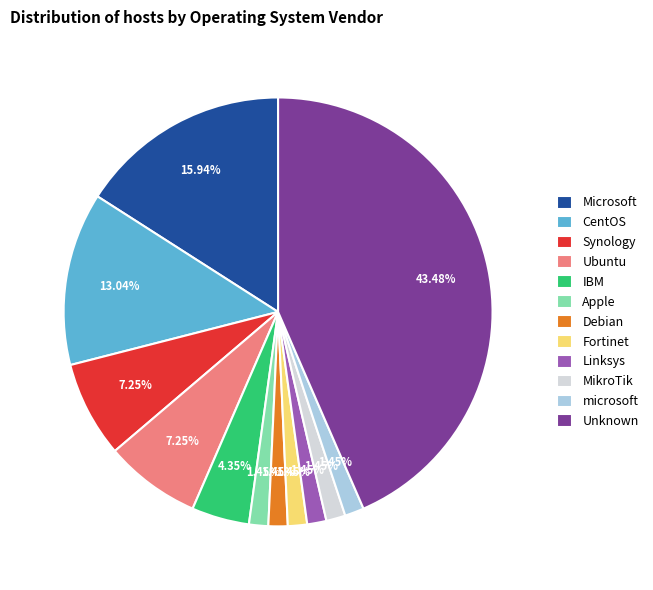

To the nearest percent, what is the combined percentage of Microsoft and CentOS?

29%